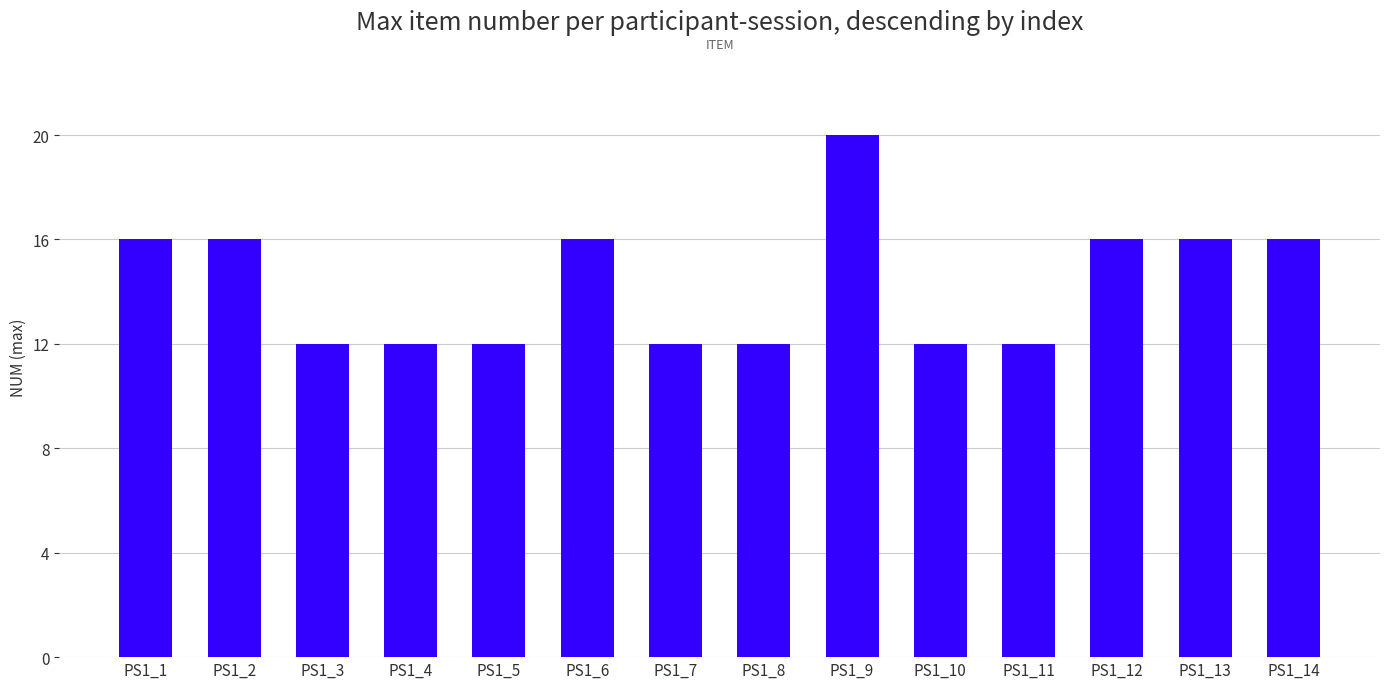

The value at PS1_3 is 12. True or false?

True